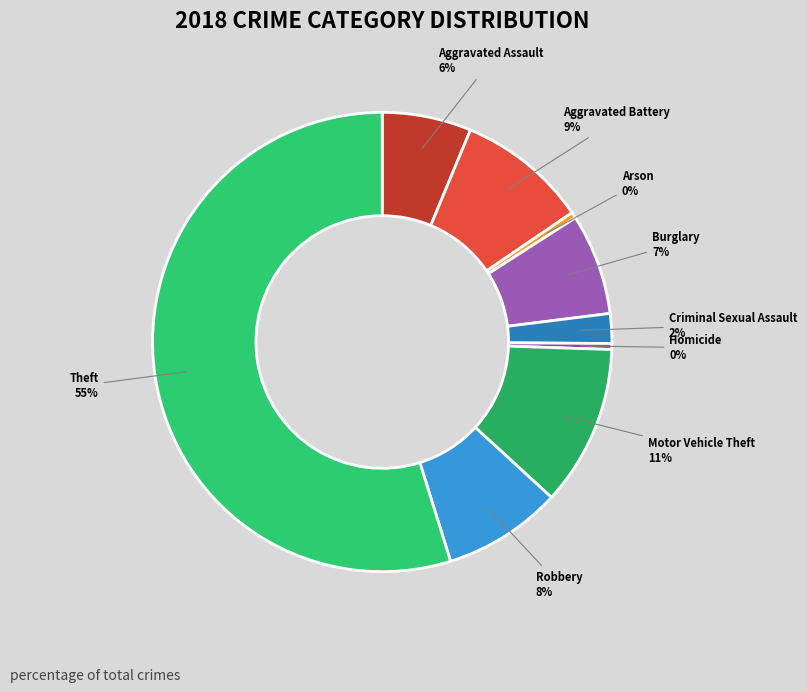

What is the largest slice in the pie chart?

Theft